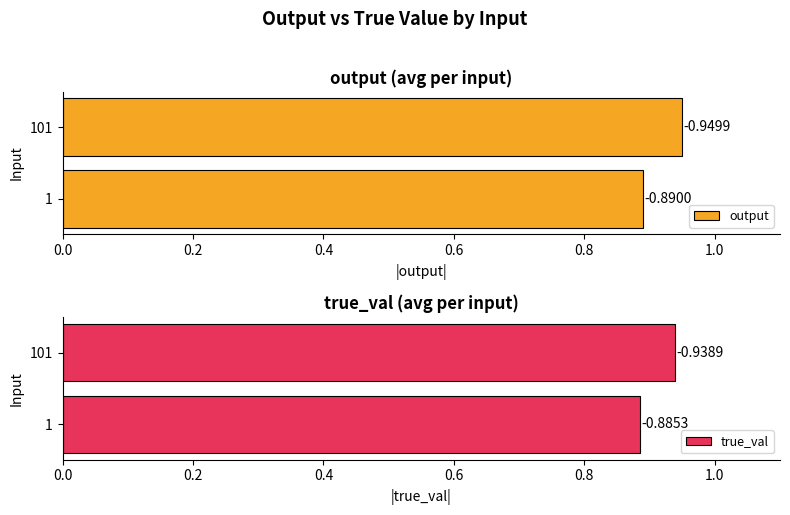

Reading left to right, extract all data points from this chart.

output: -0.9	-0.9
true_val: -0.9	-0.9